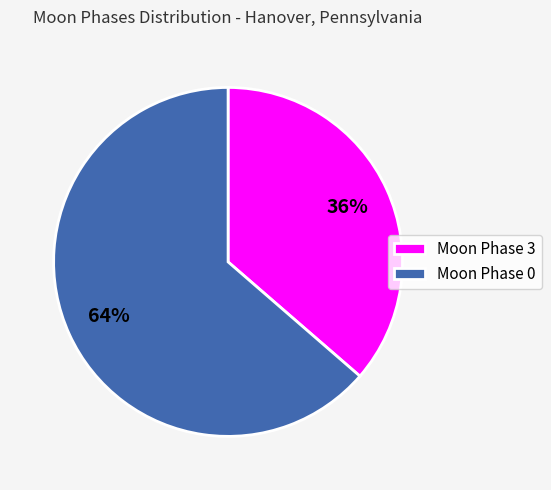

Does any single category account for the majority?

Yes